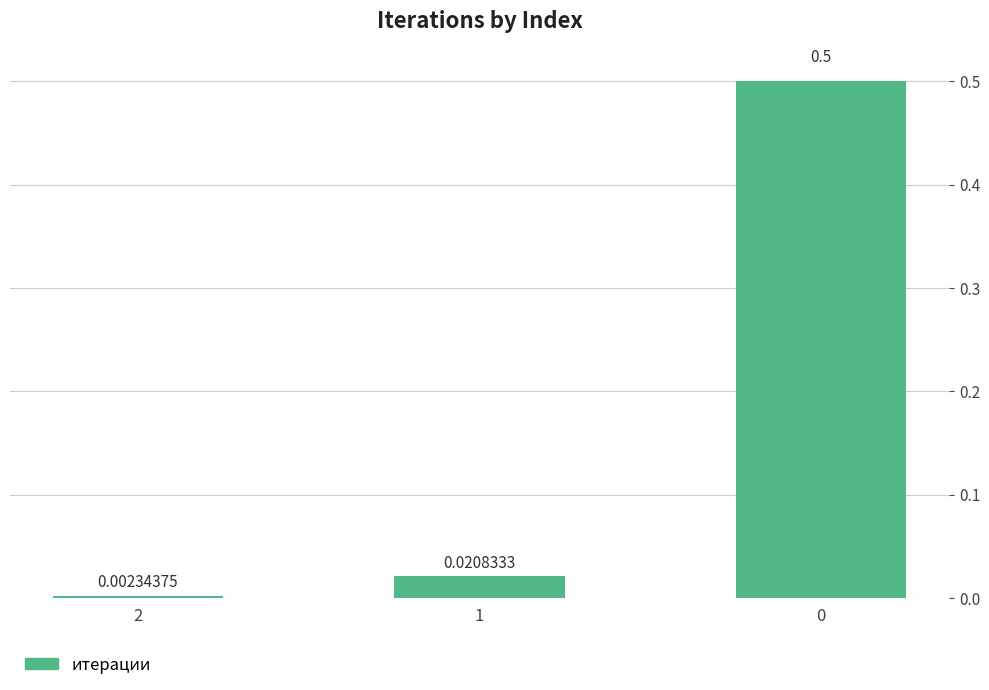

What is the change in value from 1 to 0?

+0.5